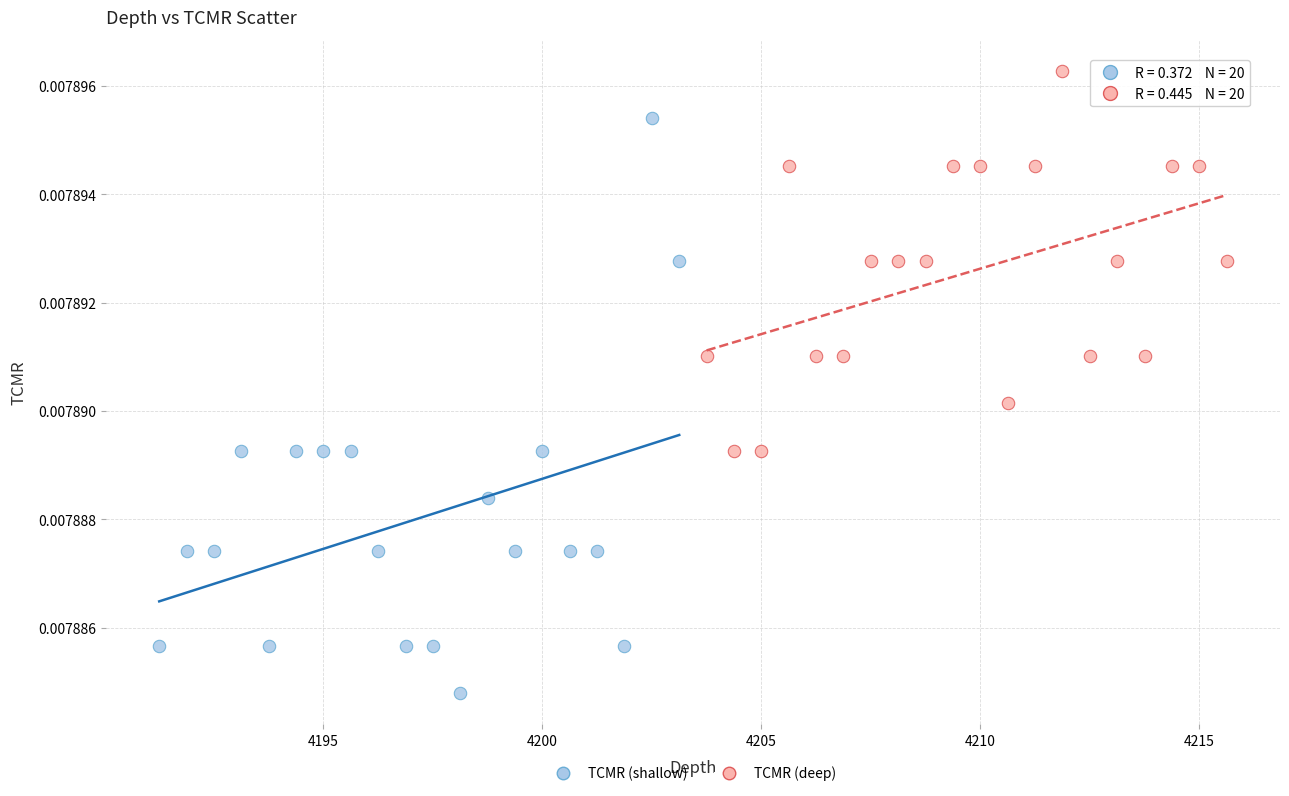

Which series has the largest Y range (max minus min)?

TCMR (shallow)